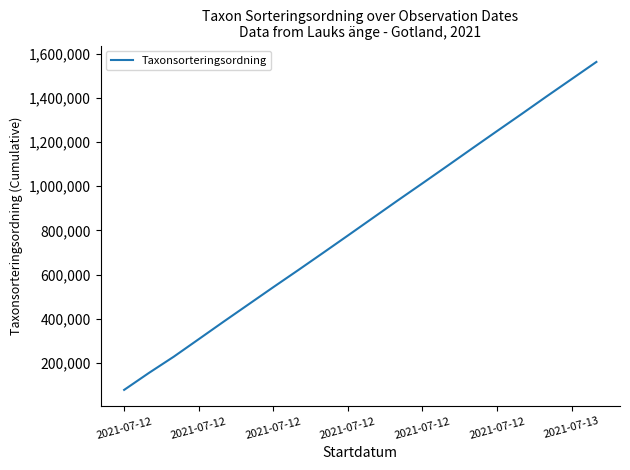

What is the smallest value displayed?

78569